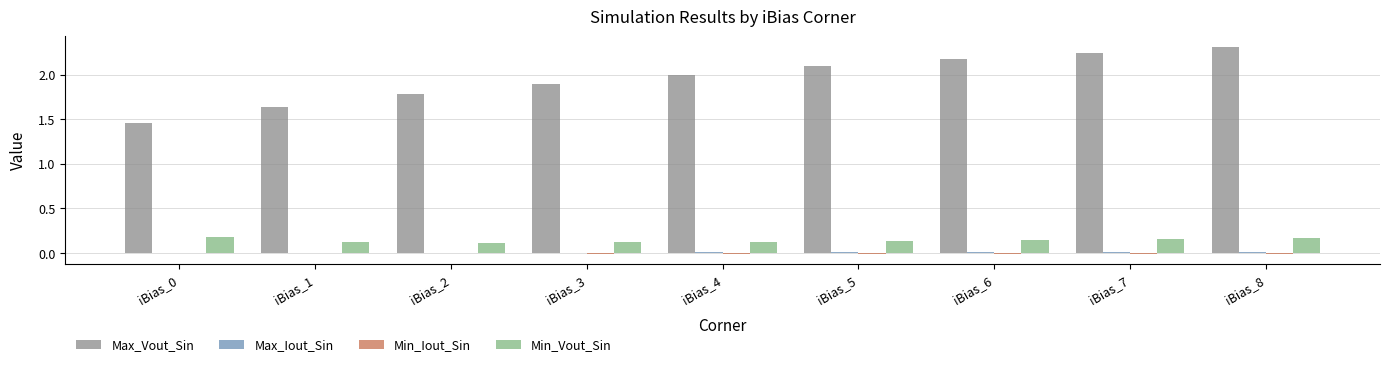

True or false: Max_Vout_Sin has a value of 3.4 at iBias_4.

False